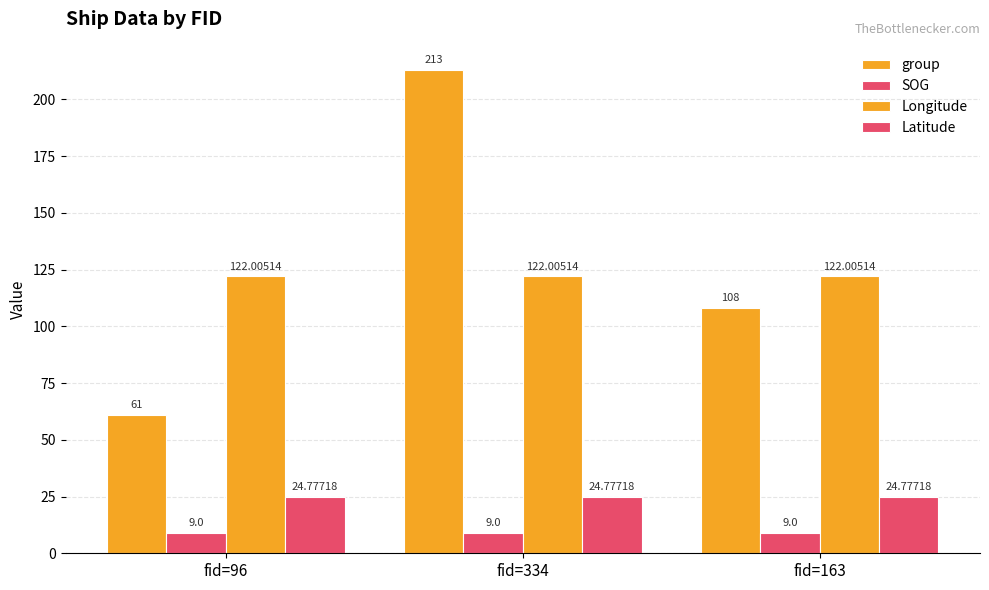

Is the value of group at fid=334 greater than the value of SOG at fid=334?

Yes